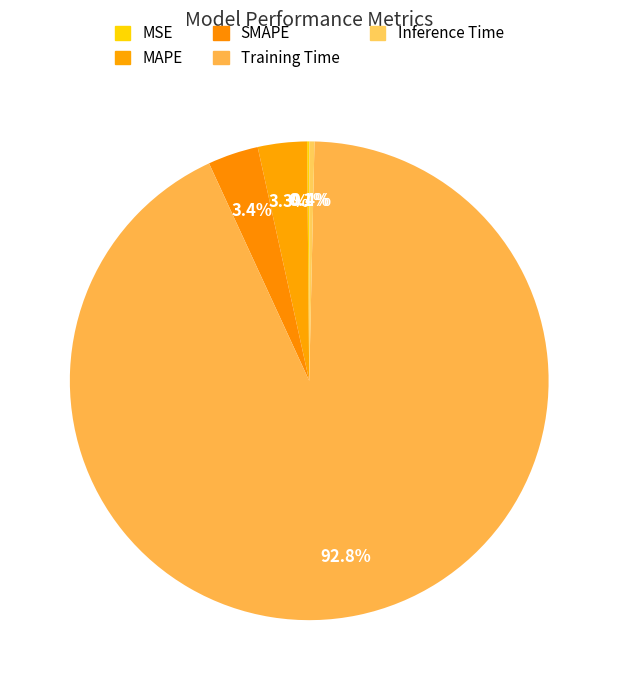

Combined, do MAPE and Training Time account for over 50%?

Yes